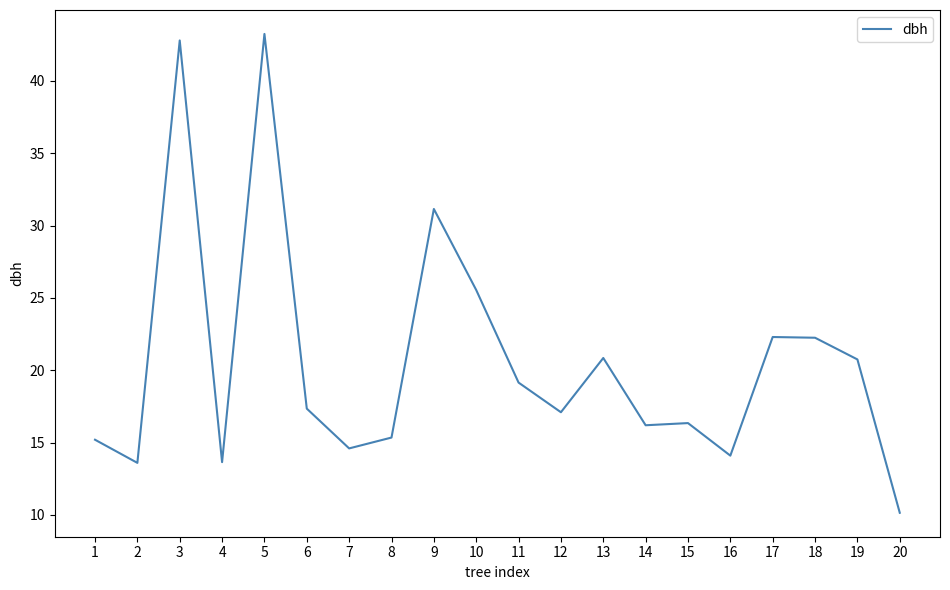

What is the smallest value displayed?

10.2